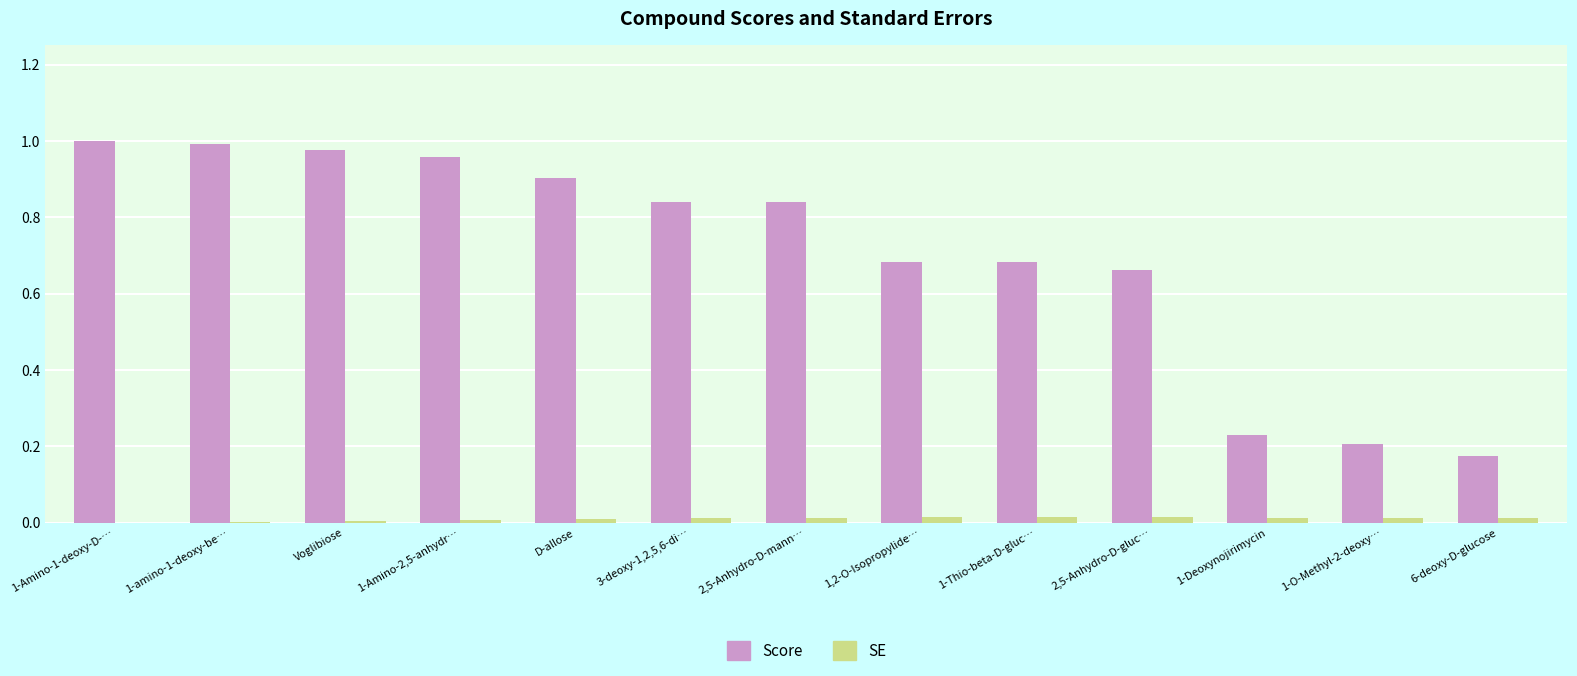

Does the chart contain stacked bars?

No